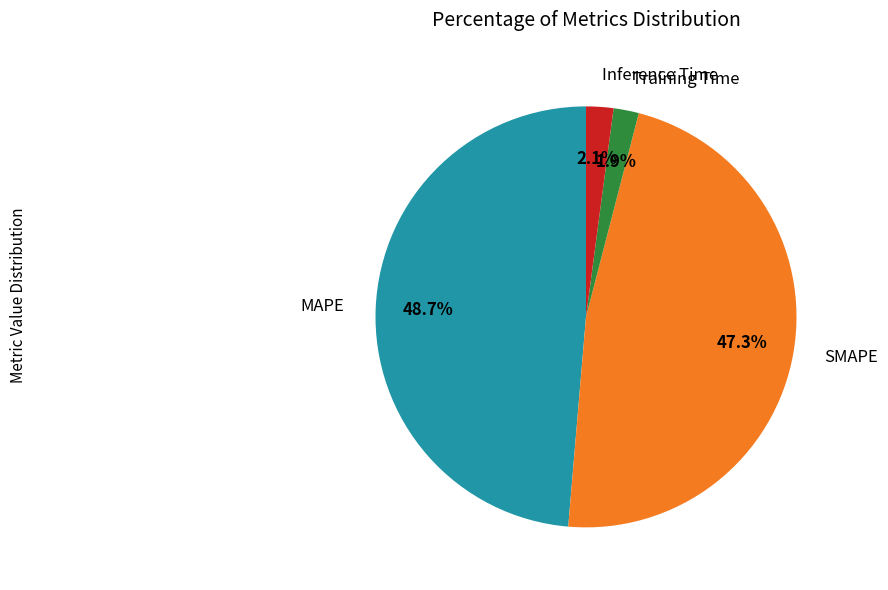

Which has a higher value, Training Time or SMAPE?

SMAPE